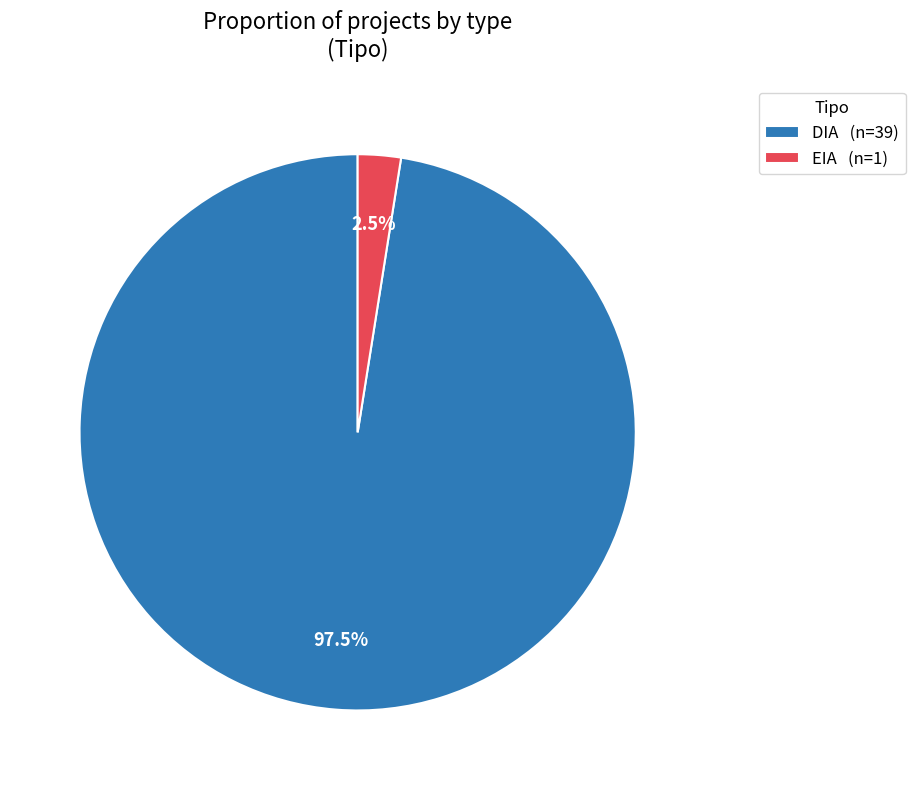

To the nearest percent, what is the difference between the DIA and EIA slice percentages?

95%